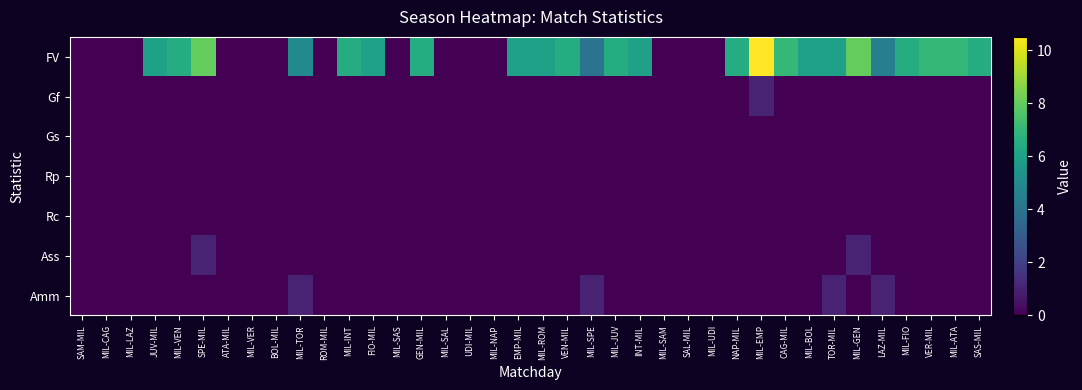

Reading left to right, list all the values displayed in this chart.

FV: SAM-MIL=0.0	MIL-CAG=0.0	MIL-LAZ=0.0	JUV-MIL=6.0	MIL-VEN=6.5	SPE-MIL=8.0	ATA-MIL=0.0	MIL-VER=0.0	BOL-MIL=0.0	MIL-TOR=5.0	ROM-MIL=0.0	MIL-INT=6.5	FIO-MIL=6.0	MIL-SAS=0.0	GEN-MIL=6.5	MIL-SAL=0.0	UDI-MIL=0.0	MIL-NAP=0.0	EMP-MIL=6.0	MIL-ROM=6.0	VEN-MIL=6.5	MIL-SPE=4.0	MIL-JUV=6.5	INT-MIL=6.0	MIL-SAM=0.0	SAL-MIL=0.0	MIL-UDI=0.0	NAP-MIL=6.5	MIL-EMP=10.5	CAG-MIL=7.0	MIL-BOL=6.0	TOR-MIL=6.0	MIL-GEN=8.0	LAZ-MIL=4.5	MIL-FIO=6.5	VER-MIL=7.0	MIL-ATA=7.0	SAS-MIL=6.5
Gf: SAM-MIL=0.0	MIL-CAG=0.0	MIL-LAZ=0.0	JUV-MIL=0.0	MIL-VEN=0.0	SPE-MIL=0.0	ATA-MIL=0.0	MIL-VER=0.0	BOL-MIL=0.0	MIL-TOR=0.0	ROM-MIL=0.0	MIL-INT=0.0	FIO-MIL=0.0	MIL-SAS=0.0	GEN-MIL=0.0	MIL-SAL=0.0	UDI-MIL=0.0	MIL-NAP=0.0	EMP-MIL=0.0	MIL-ROM=0.0	VEN-MIL=0.0	MIL-SPE=0.0	MIL-JUV=0.0	INT-MIL=0.0	MIL-SAM=0.0	SAL-MIL=0.0	MIL-UDI=0.0	NAP-MIL=0.0	MIL-EMP=1.0	CAG-MIL=0.0	MIL-BOL=0.0	TOR-MIL=0.0	MIL-GEN=0.0	LAZ-MIL=0.0	MIL-FIO=0.0	VER-MIL=0.0	MIL-ATA=0.0	SAS-MIL=0.0
Gs: SAM-MIL=0.0	MIL-CAG=0.0	MIL-LAZ=0.0	JUV-MIL=0.0	MIL-VEN=0.0	SPE-MIL=0.0	ATA-MIL=0.0	MIL-VER=0.0	BOL-MIL=0.0	MIL-TOR=0.0	ROM-MIL=0.0	MIL-INT=0.0	FIO-MIL=0.0	MIL-SAS=0.0	GEN-MIL=0.0	MIL-SAL=0.0	UDI-MIL=0.0	MIL-NAP=0.0	EMP-MIL=0.0	MIL-ROM=0.0	VEN-MIL=0.0	MIL-SPE=0.0	MIL-JUV=0.0	INT-MIL=0.0	MIL-SAM=0.0	SAL-MIL=0.0	MIL-UDI=0.0	NAP-MIL=0.0	MIL-EMP=0.0	CAG-MIL=0.0	MIL-BOL=0.0	TOR-MIL=0.0	MIL-GEN=0.0	LAZ-MIL=0.0	MIL-FIO=0.0	VER-MIL=0.0	MIL-ATA=0.0	SAS-MIL=0.0
Rp: SAM-MIL=0.0	MIL-CAG=0.0	MIL-LAZ=0.0	JUV-MIL=0.0	MIL-VEN=0.0	SPE-MIL=0.0	ATA-MIL=0.0	MIL-VER=0.0	BOL-MIL=0.0	MIL-TOR=0.0	ROM-MIL=0.0	MIL-INT=0.0	FIO-MIL=0.0	MIL-SAS=0.0	GEN-MIL=0.0	MIL-SAL=0.0	UDI-MIL=0.0	MIL-NAP=0.0	EMP-MIL=0.0	MIL-ROM=0.0	VEN-MIL=0.0	MIL-SPE=0.0	MIL-JUV=0.0	INT-MIL=0.0	MIL-SAM=0.0	SAL-MIL=0.0	MIL-UDI=0.0	NAP-MIL=0.0	MIL-EMP=0.0	CAG-MIL=0.0	MIL-BOL=0.0	TOR-MIL=0.0	MIL-GEN=0.0	LAZ-MIL=0.0	MIL-FIO=0.0	VER-MIL=0.0	MIL-ATA=0.0	SAS-MIL=0.0
Rc: SAM-MIL=0.0	MIL-CAG=0.0	MIL-LAZ=0.0	JUV-MIL=0.0	MIL-VEN=0.0	SPE-MIL=0.0	ATA-MIL=0.0	MIL-VER=0.0	BOL-MIL=0.0	MIL-TOR=0.0	ROM-MIL=0.0	MIL-INT=0.0	FIO-MIL=0.0	MIL-SAS=0.0	GEN-MIL=0.0	MIL-SAL=0.0	UDI-MIL=0.0	MIL-NAP=0.0	EMP-MIL=0.0	MIL-ROM=0.0	VEN-MIL=0.0	MIL-SPE=0.0	MIL-JUV=0.0	INT-MIL=0.0	MIL-SAM=0.0	SAL-MIL=0.0	MIL-UDI=0.0	NAP-MIL=0.0	MIL-EMP=0.0	CAG-MIL=0.0	MIL-BOL=0.0	TOR-MIL=0.0	MIL-GEN=0.0	LAZ-MIL=0.0	MIL-FIO=0.0	VER-MIL=0.0	MIL-ATA=0.0	SAS-MIL=0.0
Ass: SAM-MIL=0.0	MIL-CAG=0.0	MIL-LAZ=0.0	JUV-MIL=0.0	MIL-VEN=0.0	SPE-MIL=1.0	ATA-MIL=0.0	MIL-VER=0.0	BOL-MIL=0.0	MIL-TOR=0.0	ROM-MIL=0.0	MIL-INT=0.0	FIO-MIL=0.0	MIL-SAS=0.0	GEN-MIL=0.0	MIL-SAL=0.0	UDI-MIL=0.0	MIL-NAP=0.0	EMP-MIL=0.0	MIL-ROM=0.0	VEN-MIL=0.0	MIL-SPE=0.0	MIL-JUV=0.0	INT-MIL=0.0	MIL-SAM=0.0	SAL-MIL=0.0	MIL-UDI=0.0	NAP-MIL=0.0	MIL-EMP=0.0	CAG-MIL=0.0	MIL-BOL=0.0	TOR-MIL=0.0	MIL-GEN=1.0	LAZ-MIL=0.0	MIL-FIO=0.0	VER-MIL=0.0	MIL-ATA=0.0	SAS-MIL=0.0
Amm: SAM-MIL=0.0	MIL-CAG=0.0	MIL-LAZ=0.0	JUV-MIL=0.0	MIL-VEN=0.0	SPE-MIL=0.0	ATA-MIL=0.0	MIL-VER=0.0	BOL-MIL=0.0	MIL-TOR=1.0	ROM-MIL=0.0	MIL-INT=0.0	FIO-MIL=0.0	MIL-SAS=0.0	GEN-MIL=0.0	MIL-SAL=0.0	UDI-MIL=0.0	MIL-NAP=0.0	EMP-MIL=0.0	MIL-ROM=0.0	VEN-MIL=0.0	MIL-SPE=1.0	MIL-JUV=0.0	INT-MIL=0.0	MIL-SAM=0.0	SAL-MIL=0.0	MIL-UDI=0.0	NAP-MIL=0.0	MIL-EMP=0.0	CAG-MIL=0.0	MIL-BOL=0.0	TOR-MIL=1.0	MIL-GEN=0.0	LAZ-MIL=1.0	MIL-FIO=0.0	VER-MIL=0.0	MIL-ATA=0.0	SAS-MIL=0.0